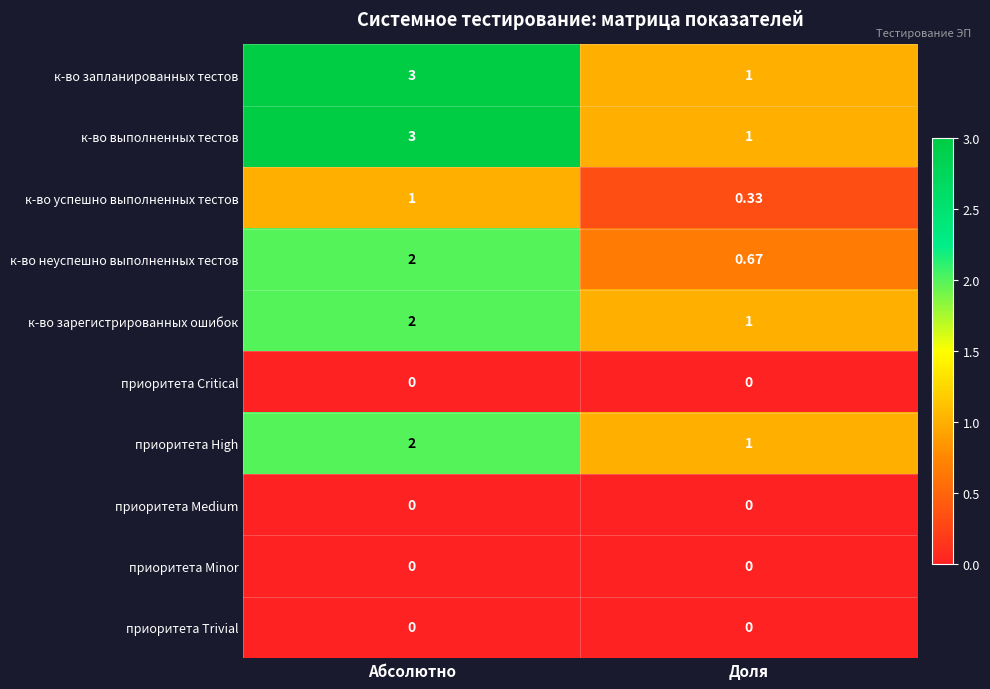

Which label corresponds to the largest value in the chart?

Абсолютно